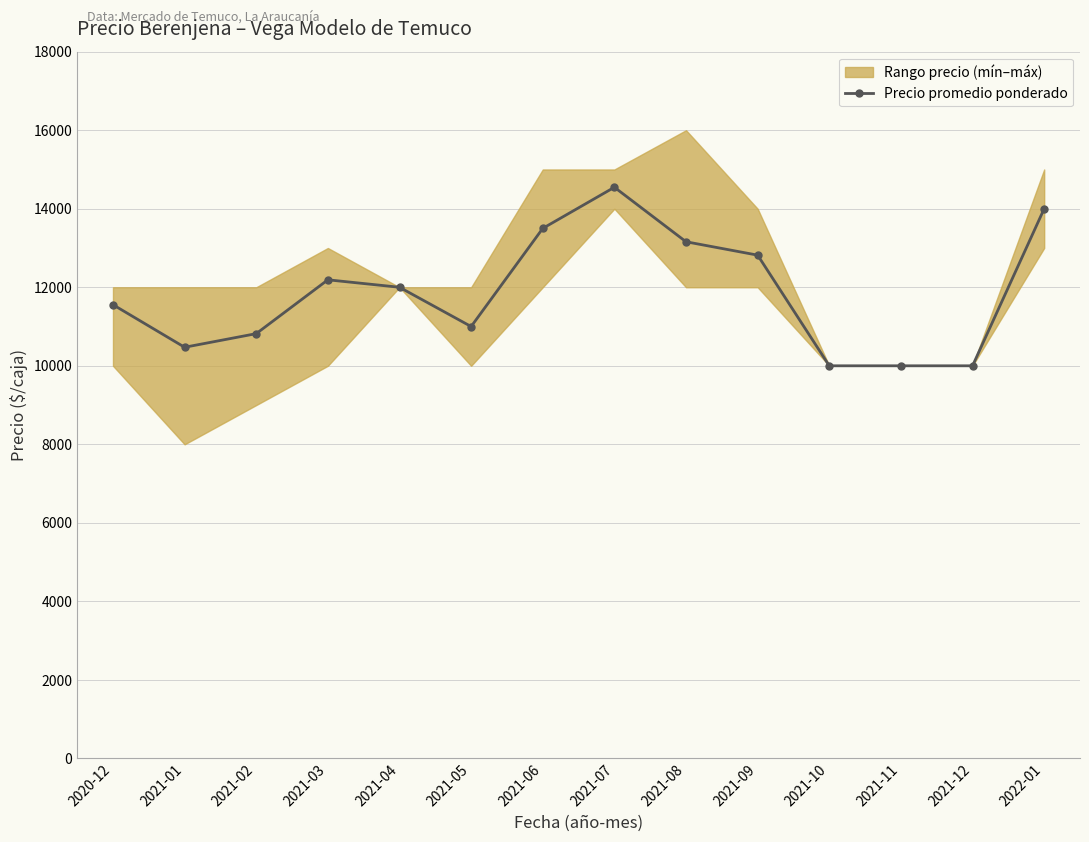

What is the change in value from 2021-05 to 2021-11?

-1000